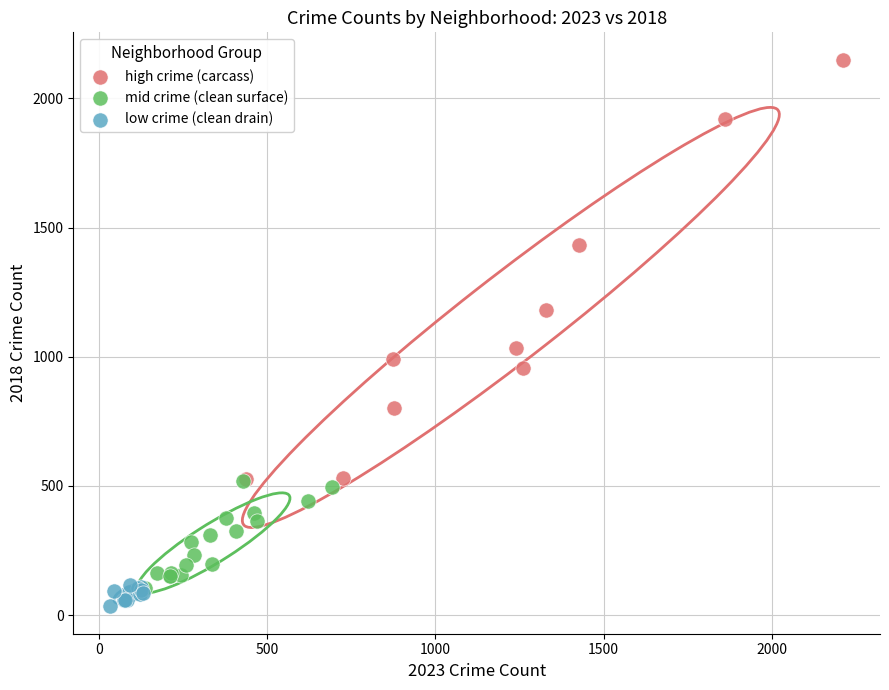

Which series has the largest Y range (max minus min)?

high crime (carcass)